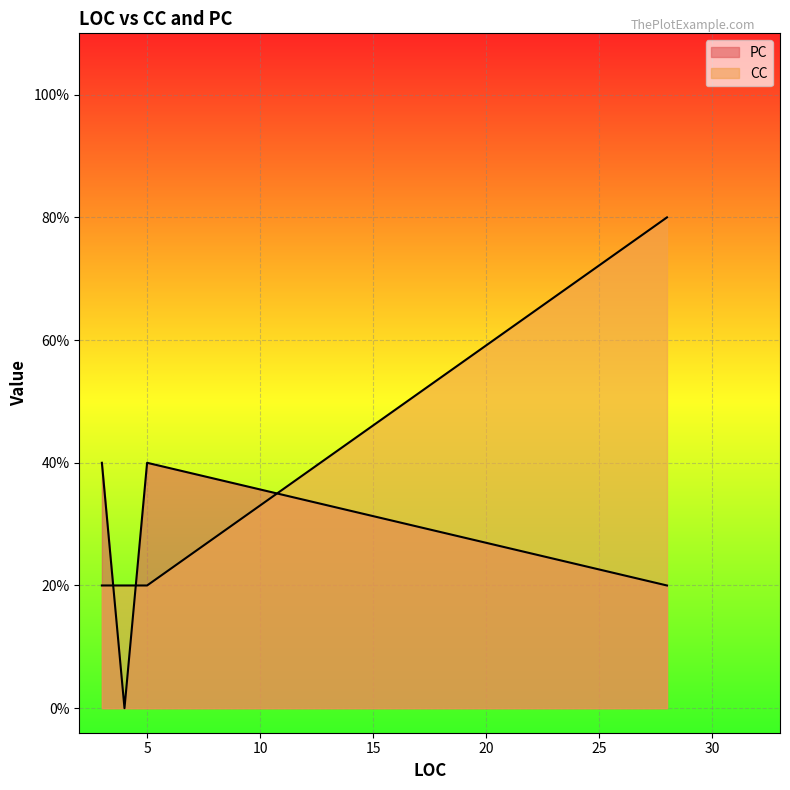

At which label does PC first exceed 1?

3